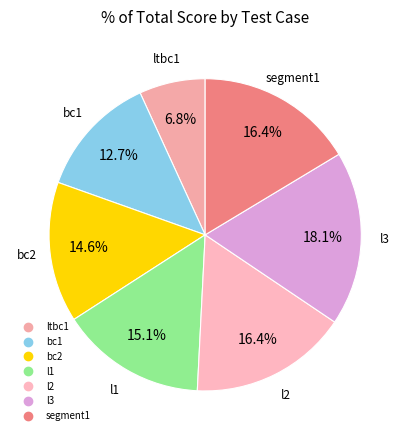

How many segments does this pie chart have?

7